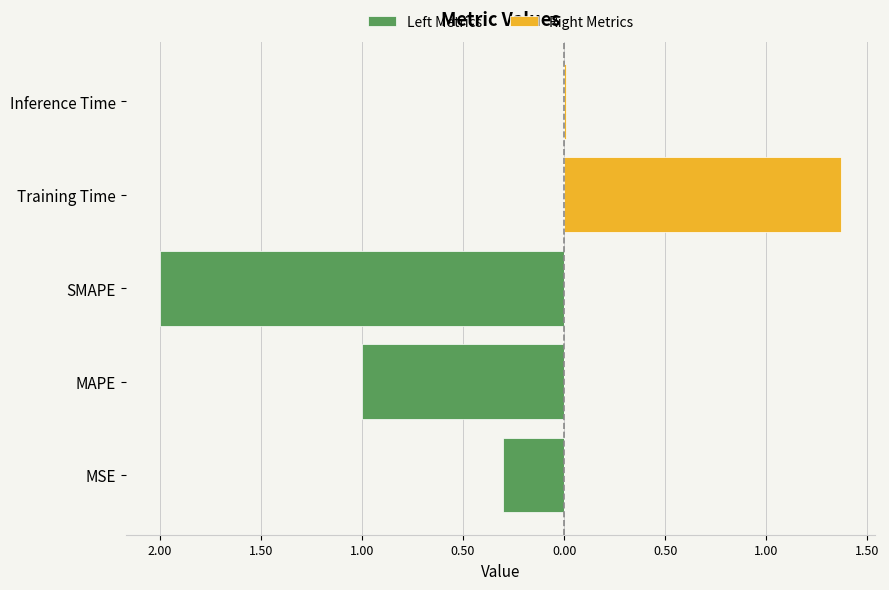

Between MSE and MAPE, which series saw the biggest shift?

Left Metrics